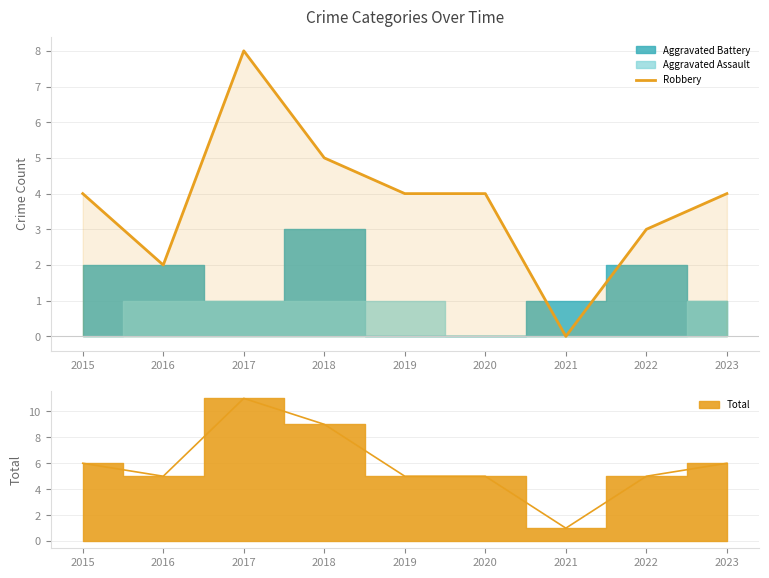

What is the value of the 6th point from the left?

4